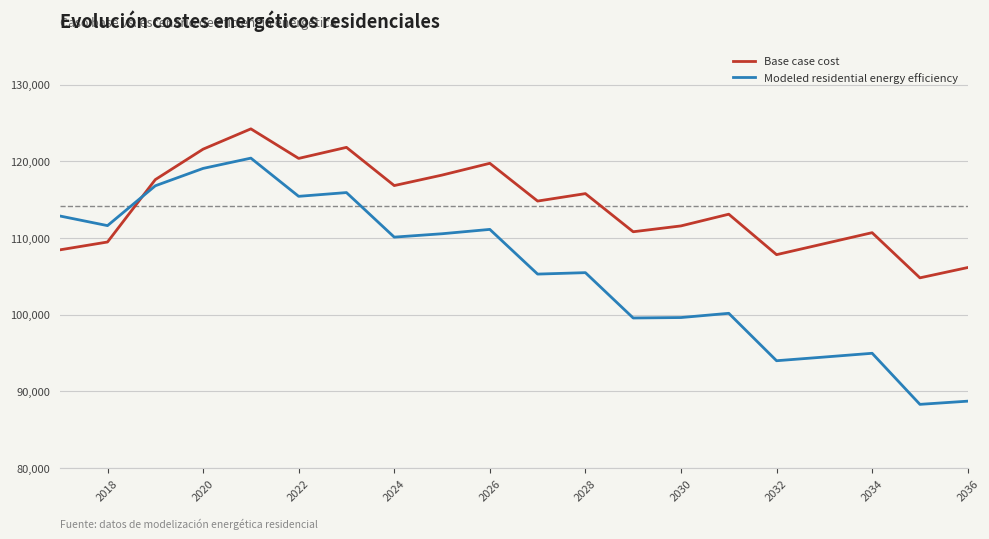

True or false: Modeled residential energy efficiency and Base case cost intersect in this chart.

True